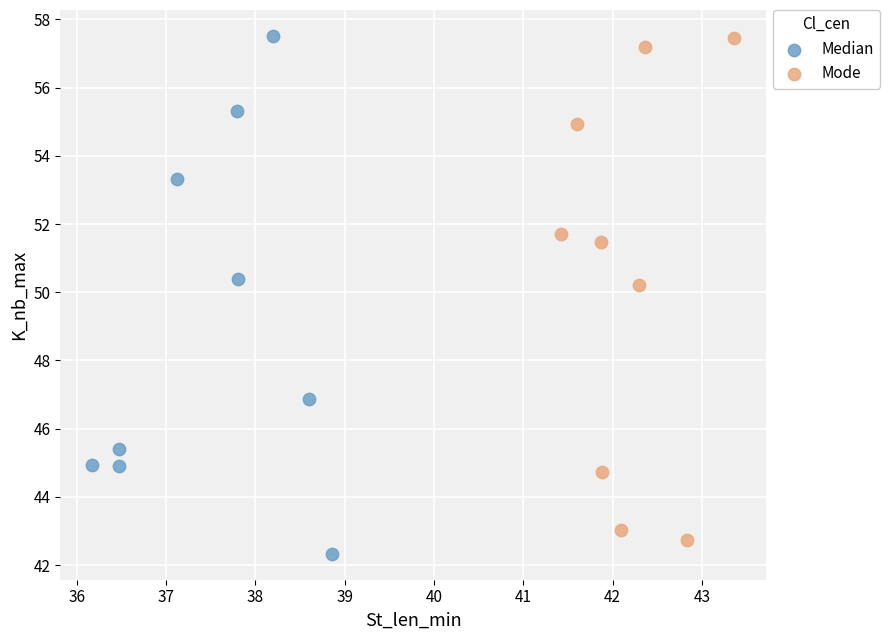

Which series has the widest spread of Y values?

Median